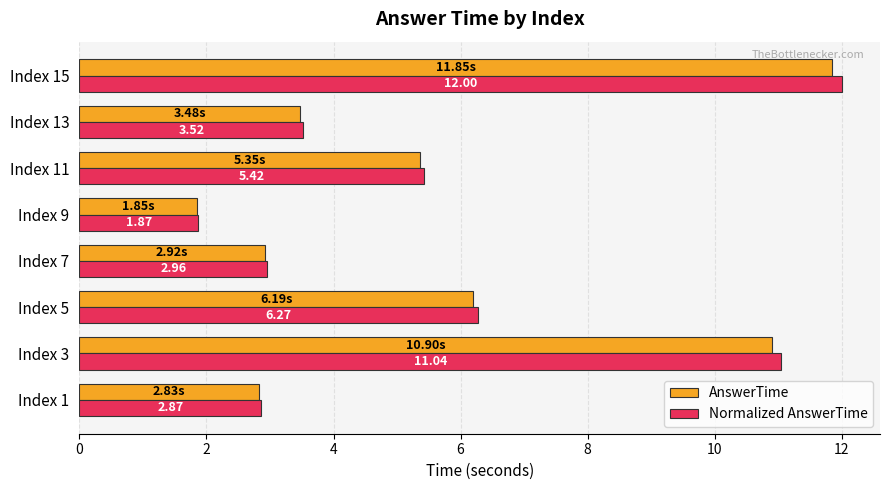

What is the average value of the Normalized AnswerTime series?

5.7